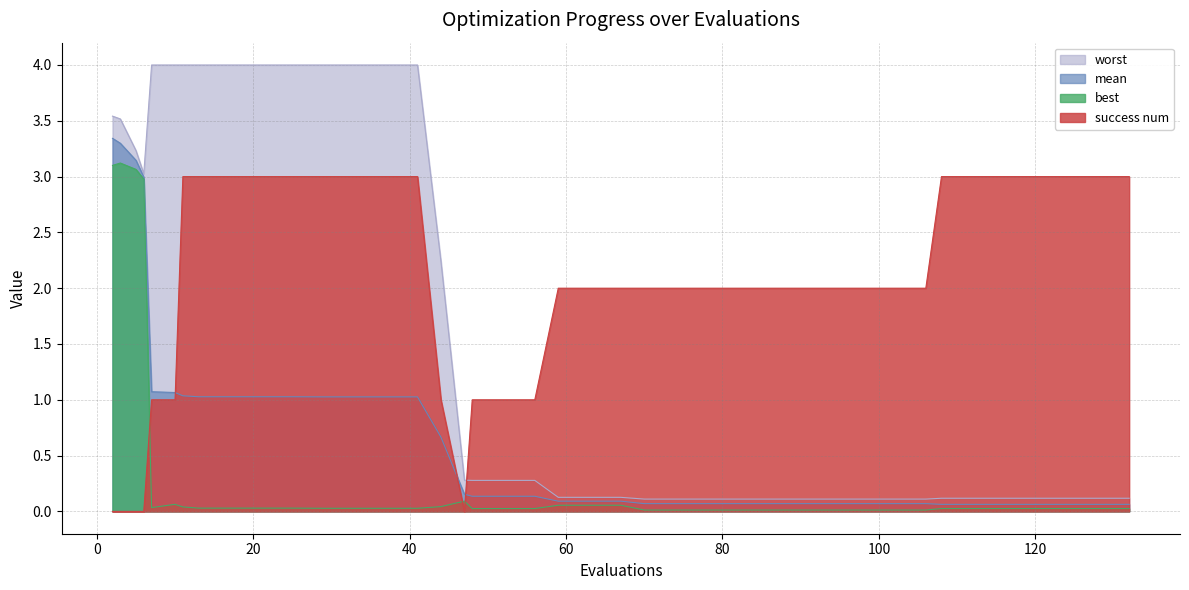

Read the mean value at 108.

0.1